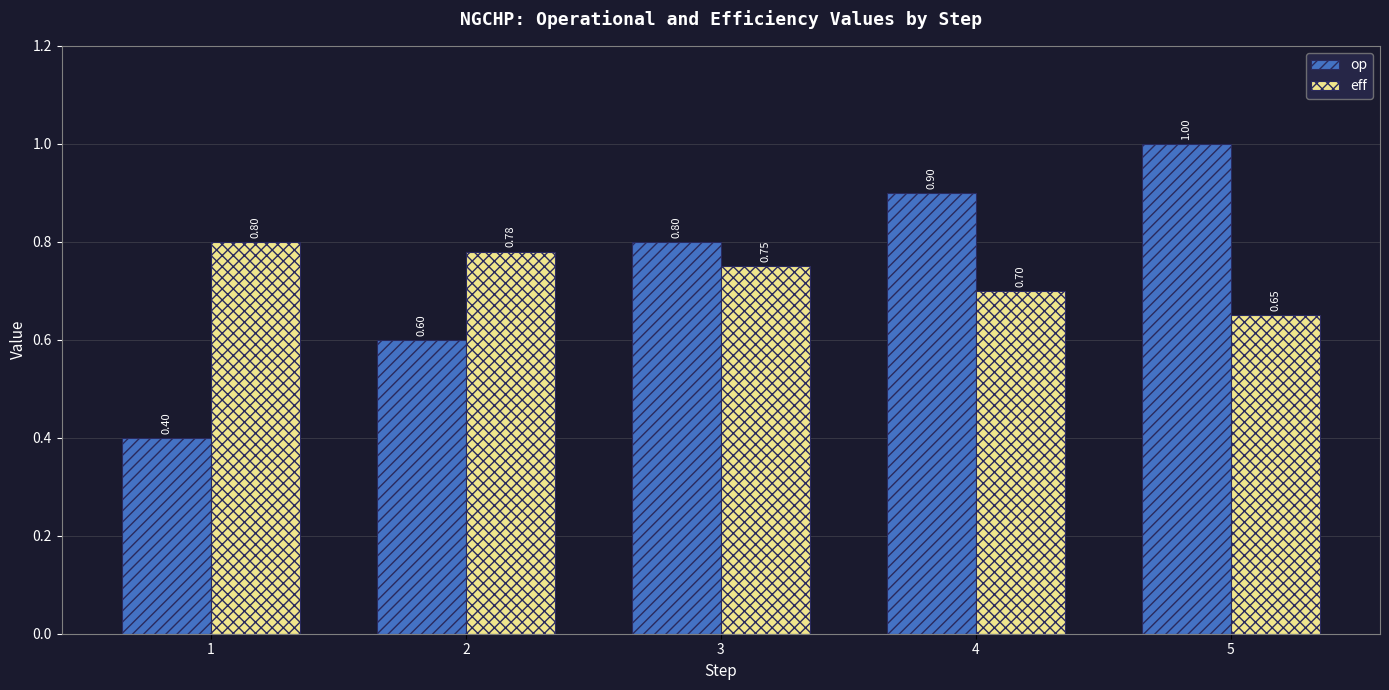

Between 1 and 2, which series saw the biggest shift?

op